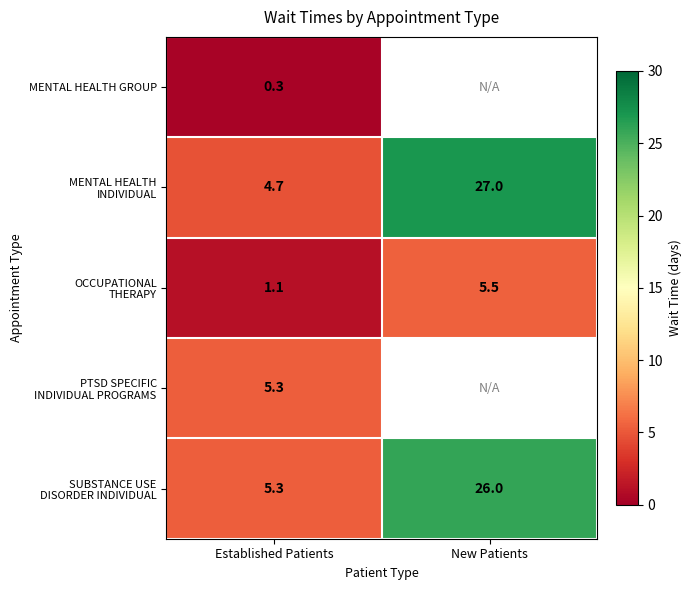

Count the number of categories in the chart.

2